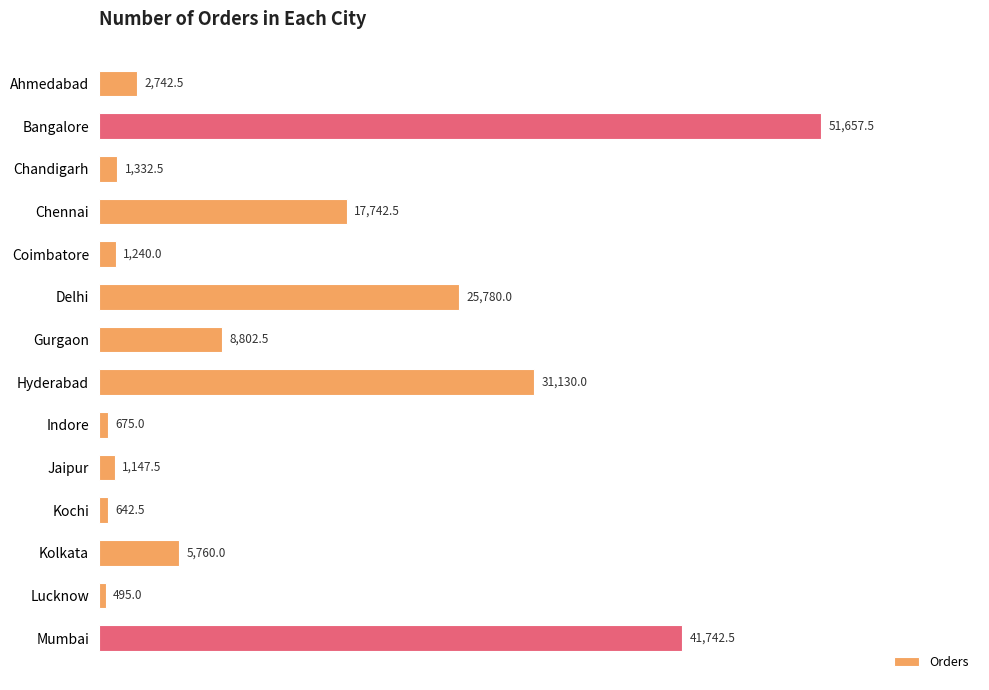

What is the difference between the maximum and minimum values?

51162.5